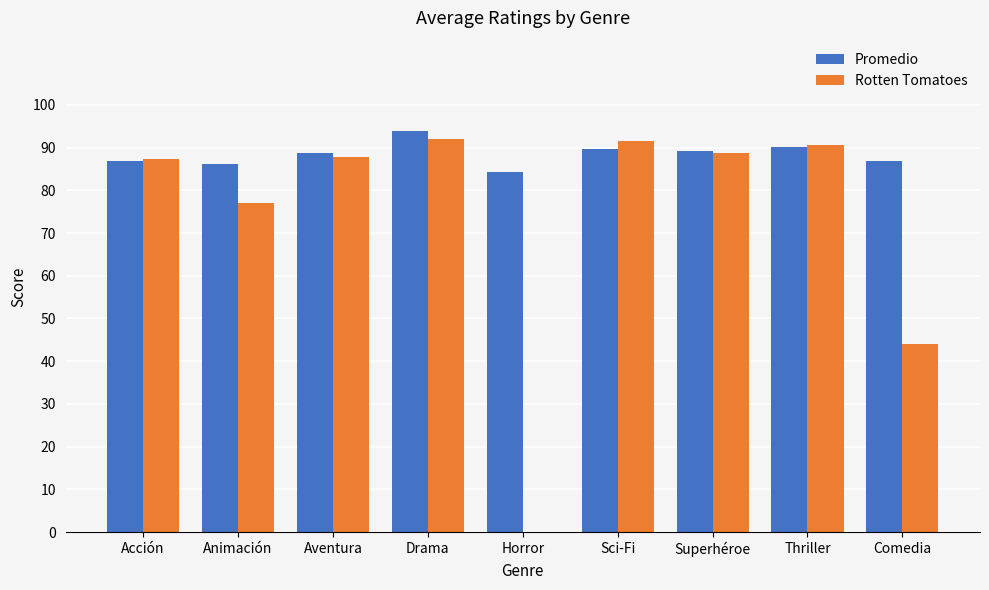

What is the sum of the Promedio values at Horror and Animación?

170.4